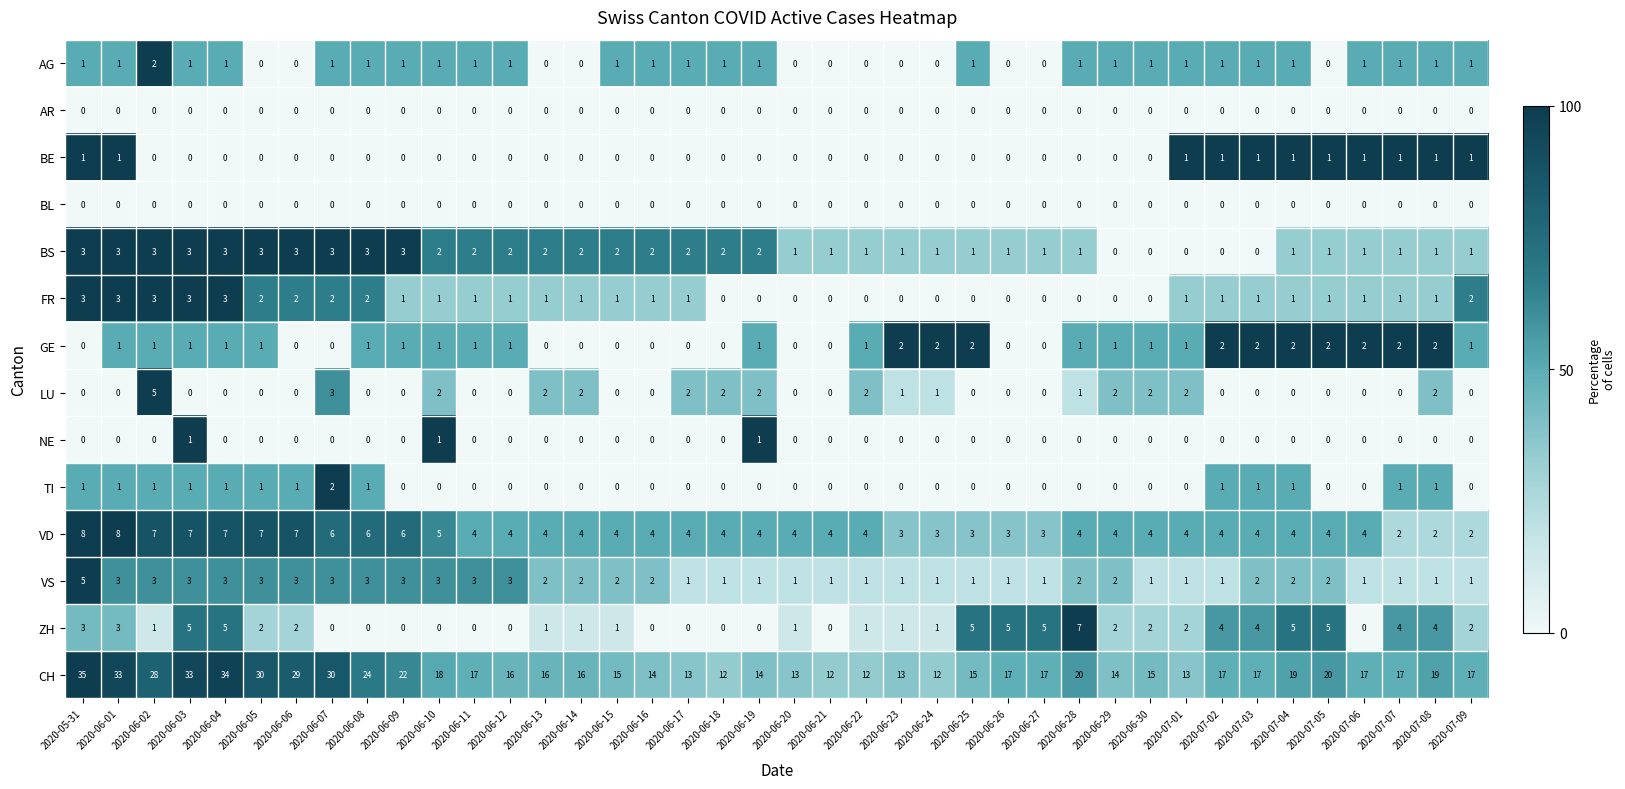

What is the average value of the VD series?

4